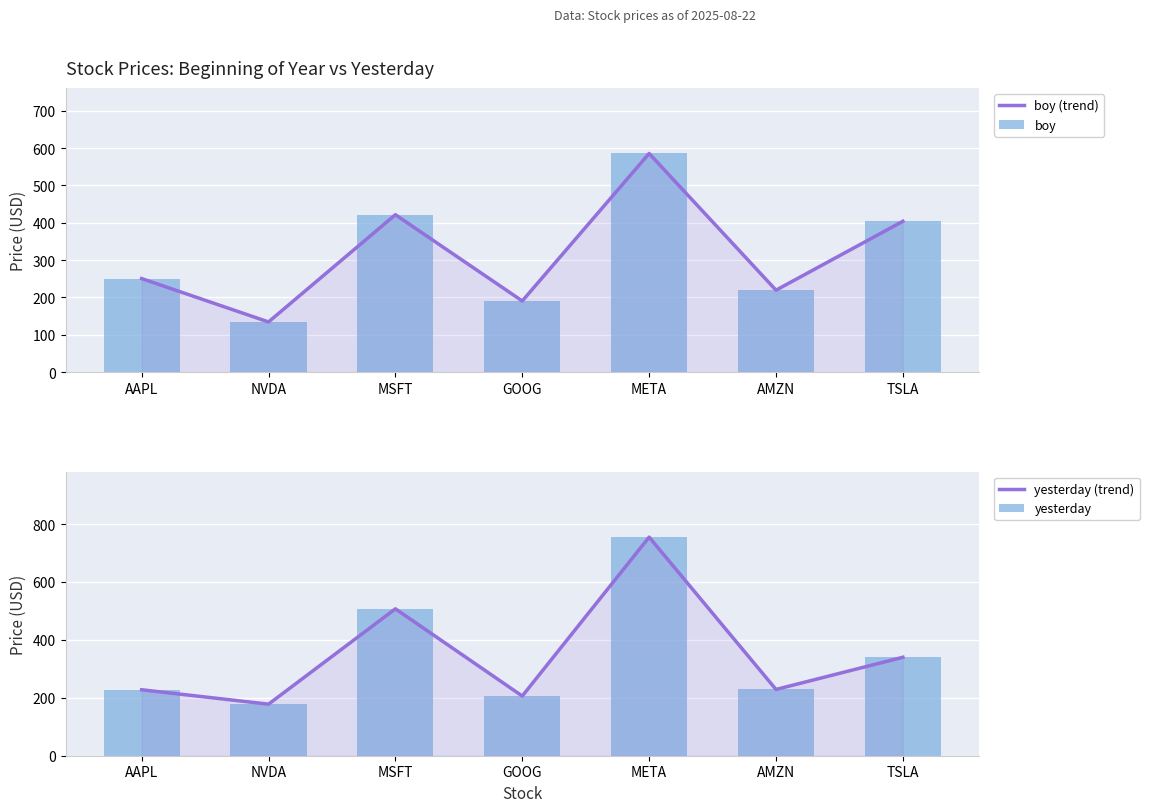

Which series has the largest range (max minus min)?

yesterday (trend)